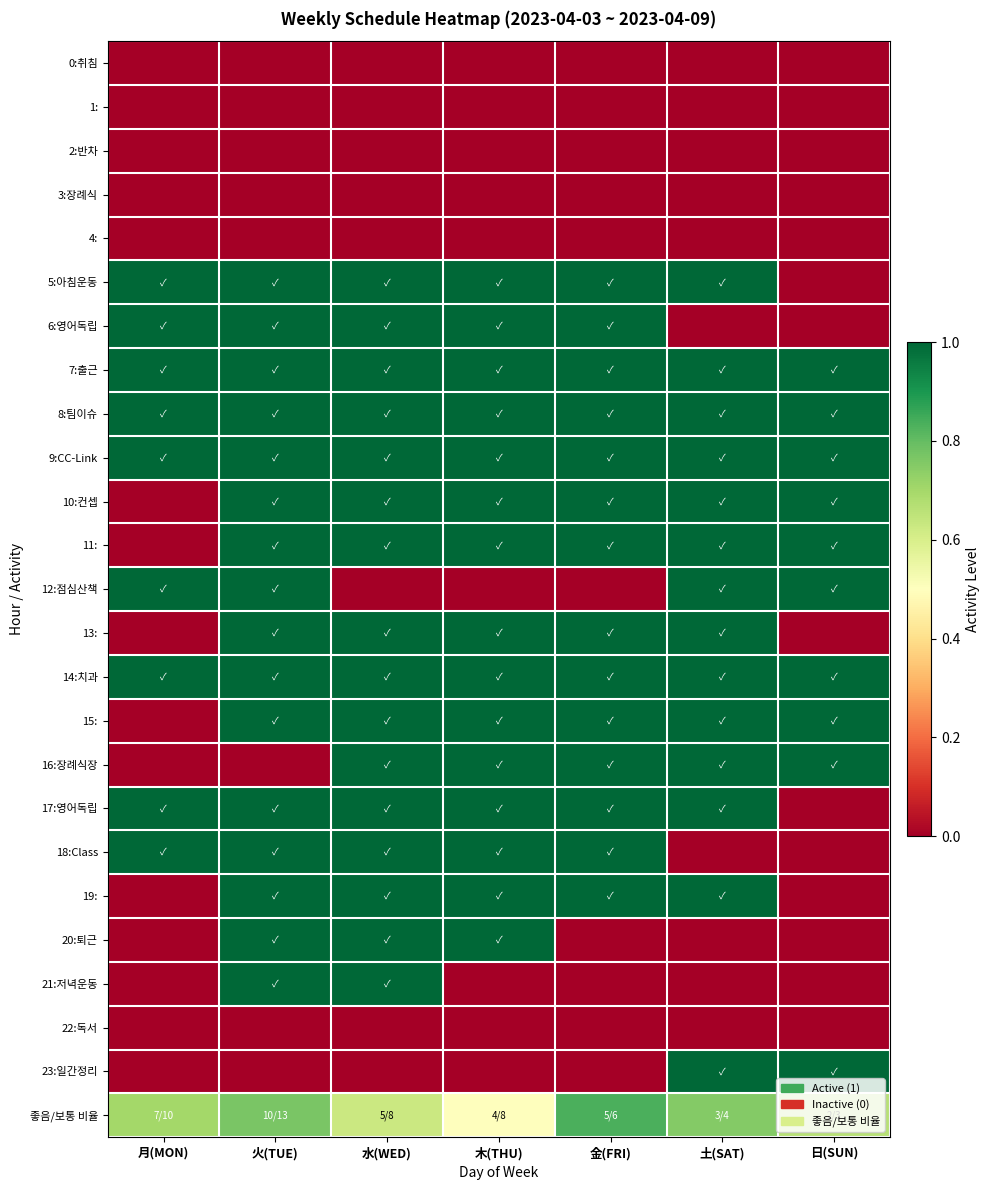

How many series are shown in this chart?

25